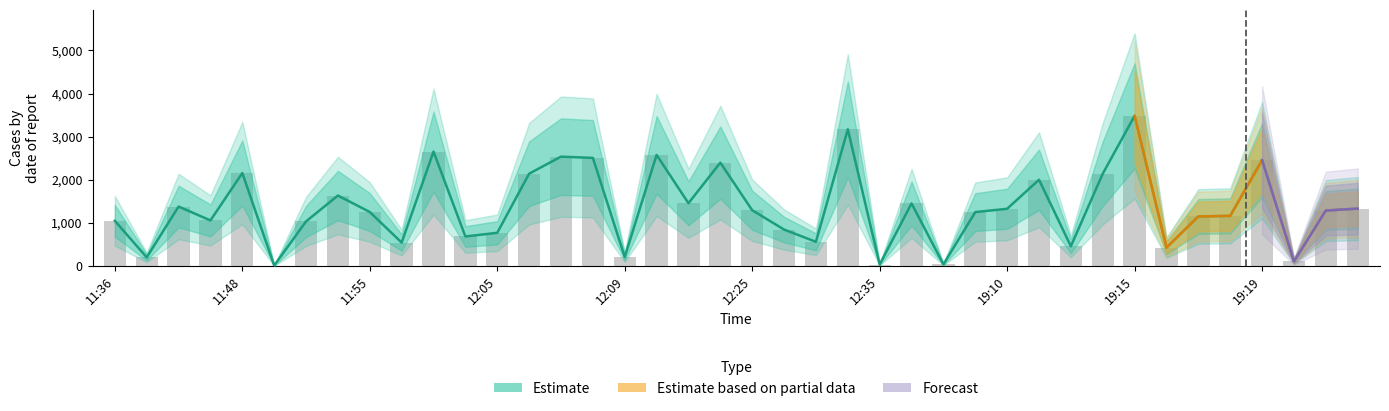

The chart shows a value of 686 at 12:04. True or false?

True